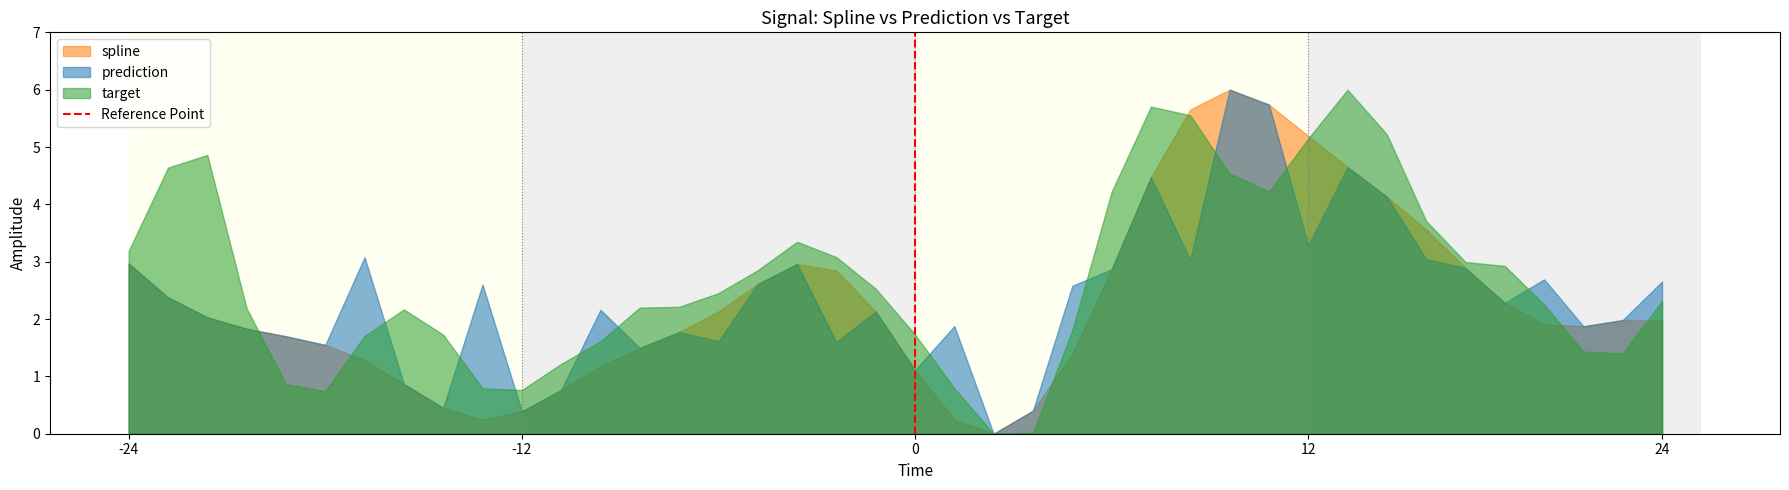

True or false: target has a value of 1.0 at -12.

False